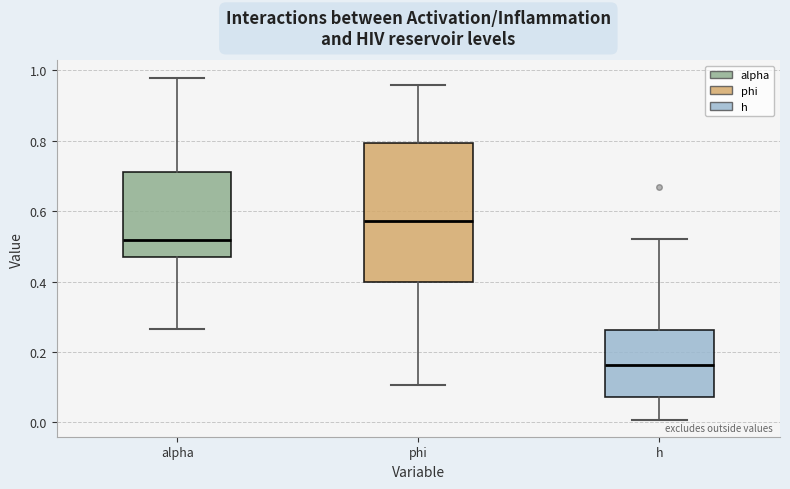

Comparing the boxes themselves (not the whiskers), which one is the tallest?

phi